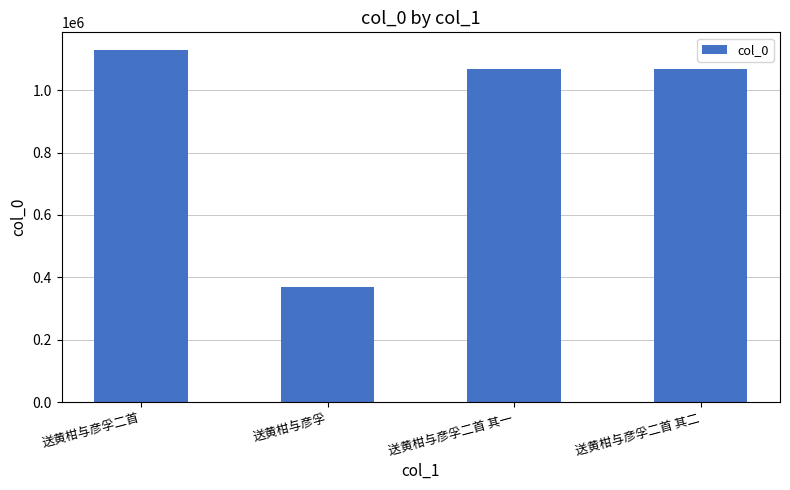

What is the smallest value displayed?

368542